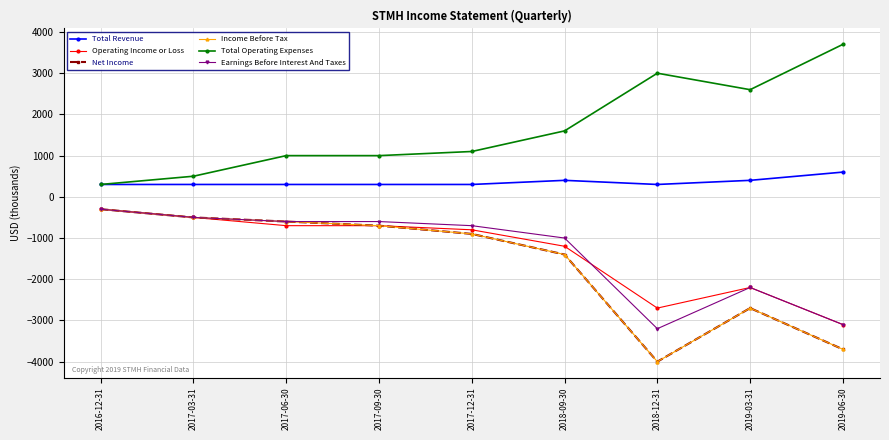

At 2019-06-30, list the series in order from smallest to largest.

Net Income, Income Before Tax, Operating Income or Loss, Earnings Before Interest And Taxes, Total Revenue, Total Operating Expenses